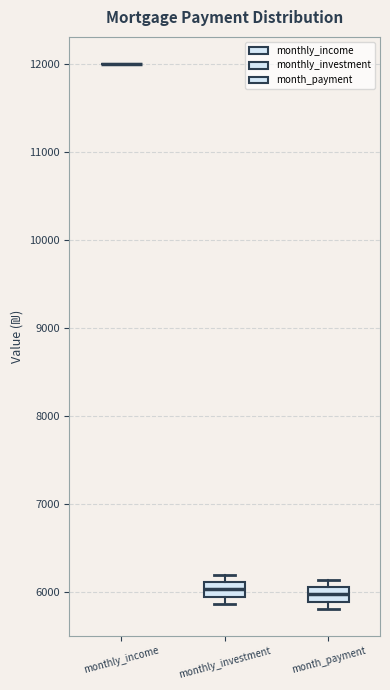

Reading left to right, transcribe this box plot: for each box, give where its median line is, the range the box spans, and where its two whiskers end, as read against the y-axis. The values are not printed on the chart, so give them approximately, as read against the axis.

monthly_income: box collapsed to a line at 12000, whiskers 12000 to 12000
monthly_investment: median 6000, box 5900 to 6100, whiskers 5900 (just below the box's lower edge) to 6200
month_payment: median 6000, box 5900 to 6100, whiskers 5800 to 6100 (just above the box's upper edge)